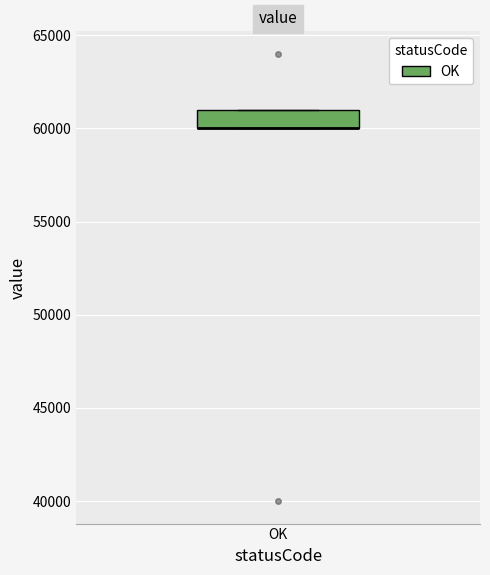

Where is the lower edge of the box for OK on the y-axis? The values are not printed on the chart, so give them approximately, as read against the axis.

60000